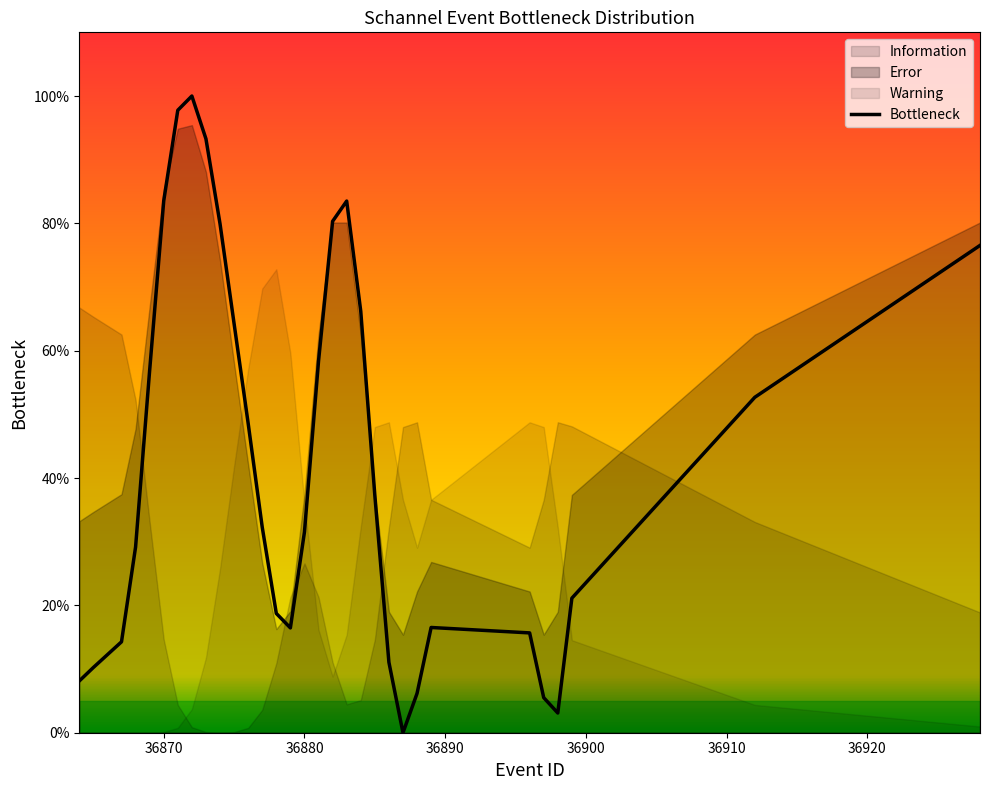

What is the greatest value displayed?

1.0